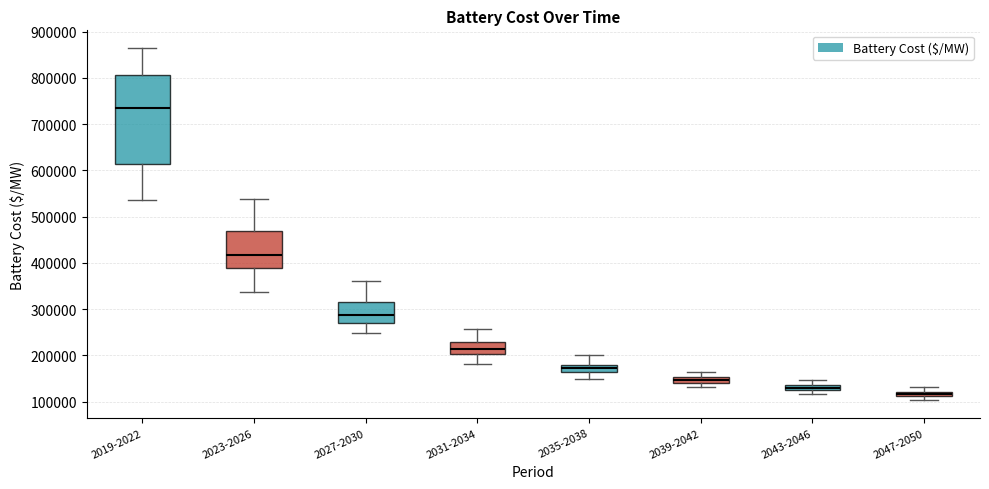

Comparing the boxes themselves (not the whiskers), which one is the tallest?

2019-2022